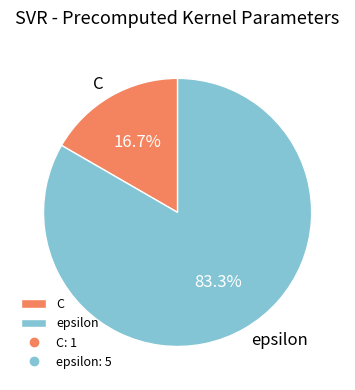

Count the number of slices in the pie.

2